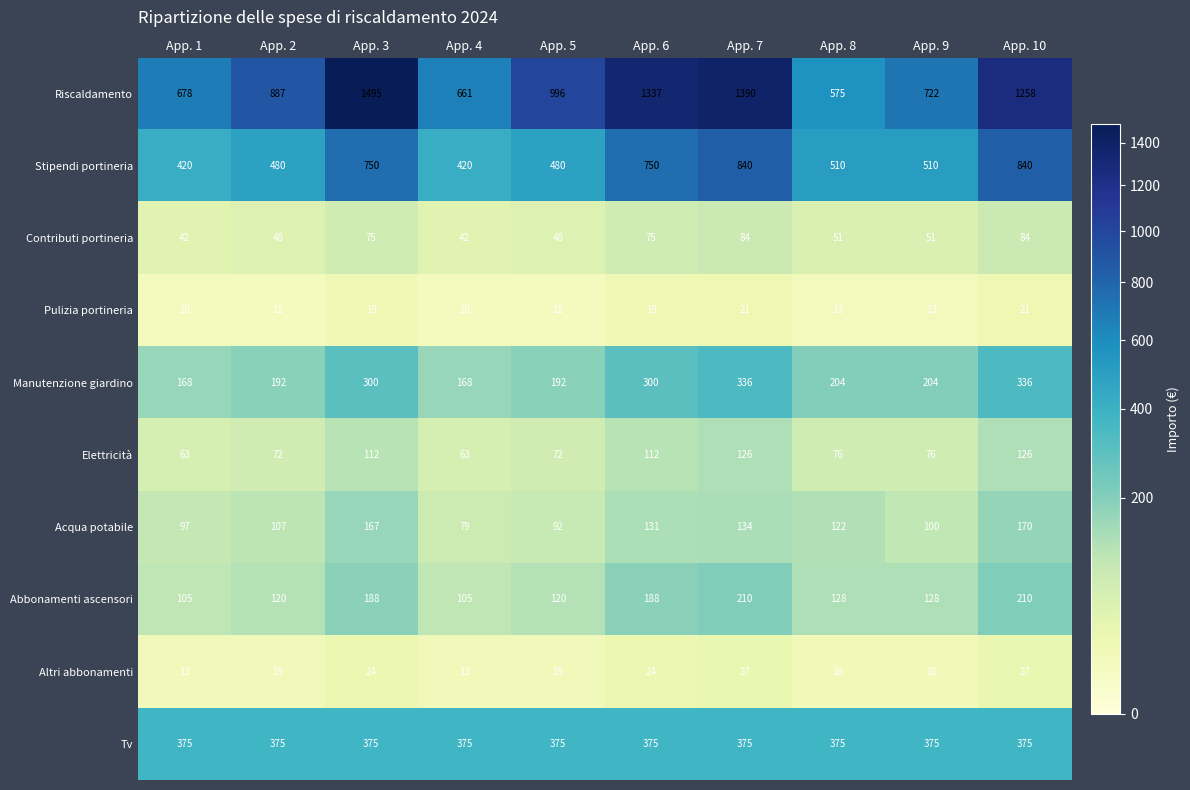

How many categories are shown in the chart?

10